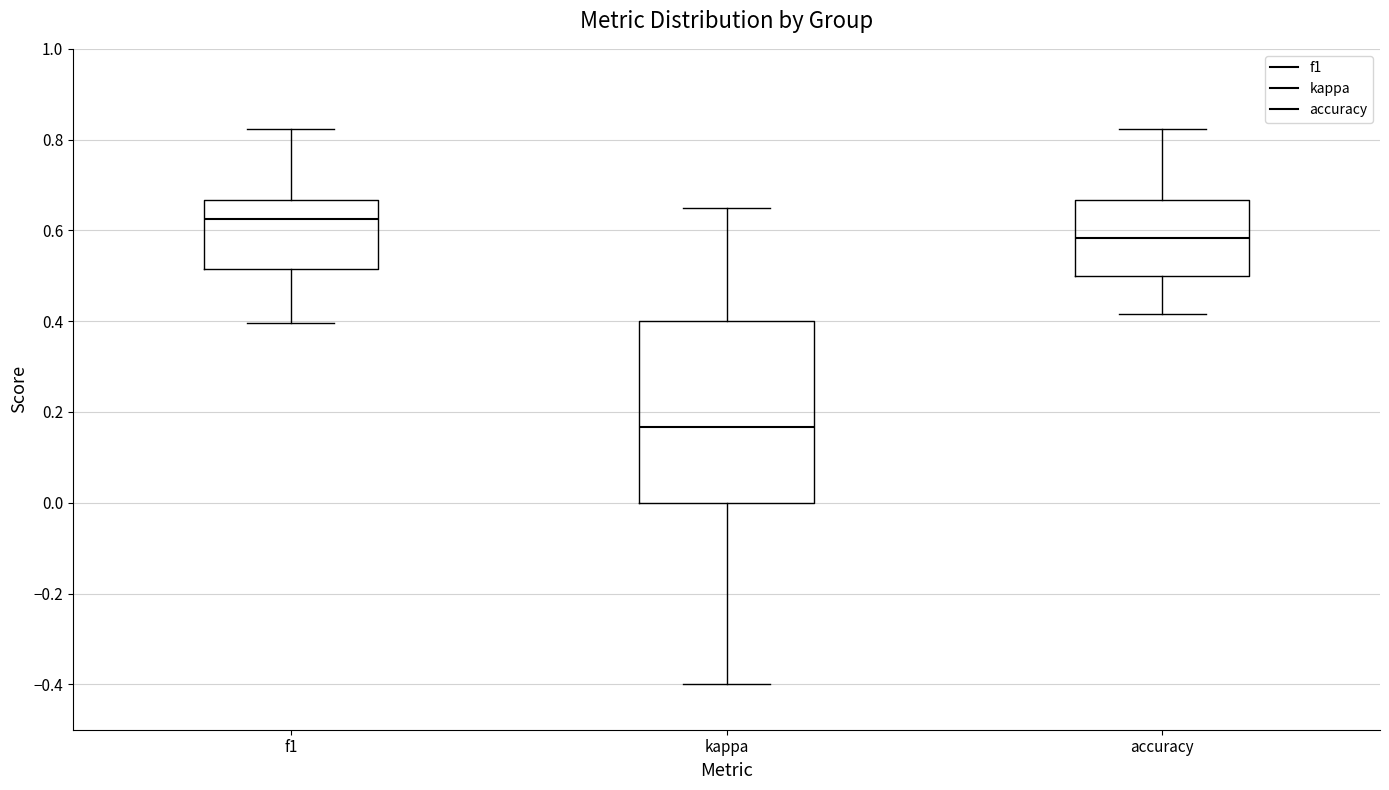

Reading left to right, transcribe this box plot: for each box, give where its median line is, the range the box spans, and where its two whiskers end, as read against the y-axis. The values are not printed on the chart, so give them approximately, as read against the axis.

f1: median 0.62, box 0.52 to 0.66, whiskers 0.40 to 0.82
kappa: median 0.16, box 0.00 to 0.40, whiskers -0.40 to 0.64
accuracy: median 0.58, box 0.50 to 0.66, whiskers 0.42 to 0.82